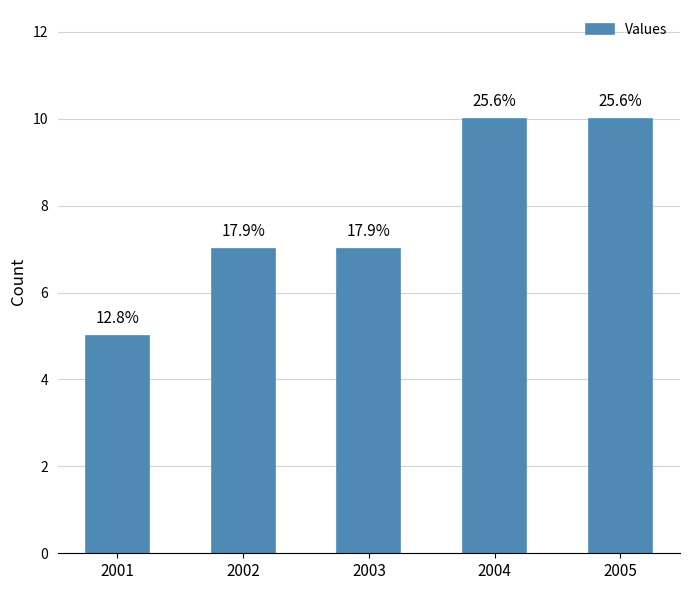

List the labels in order of value, smallest first.

2001, 2002, 2003, 2004, 2005